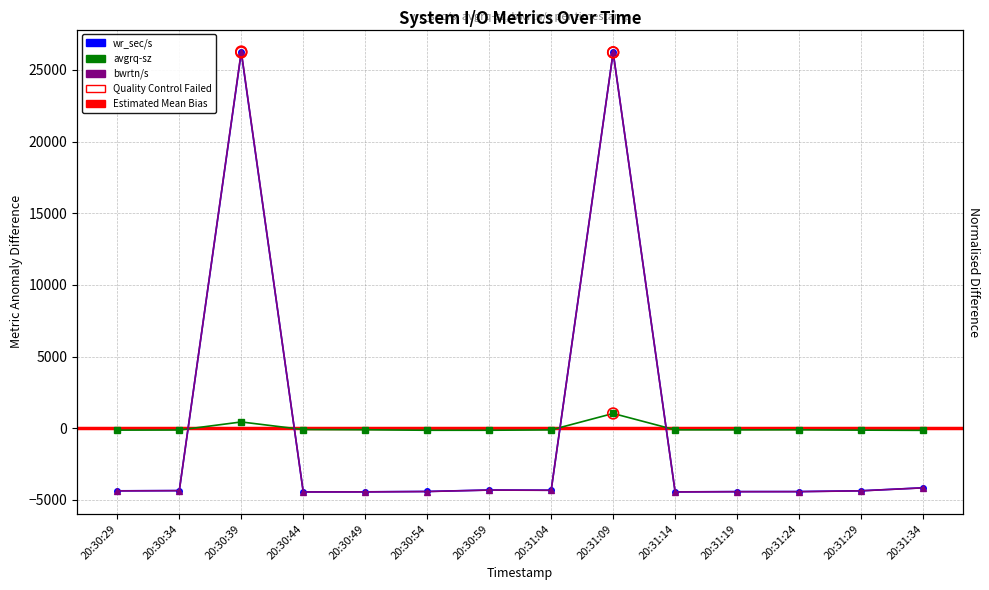

At how many categories does at least one series exceed 2031?

2